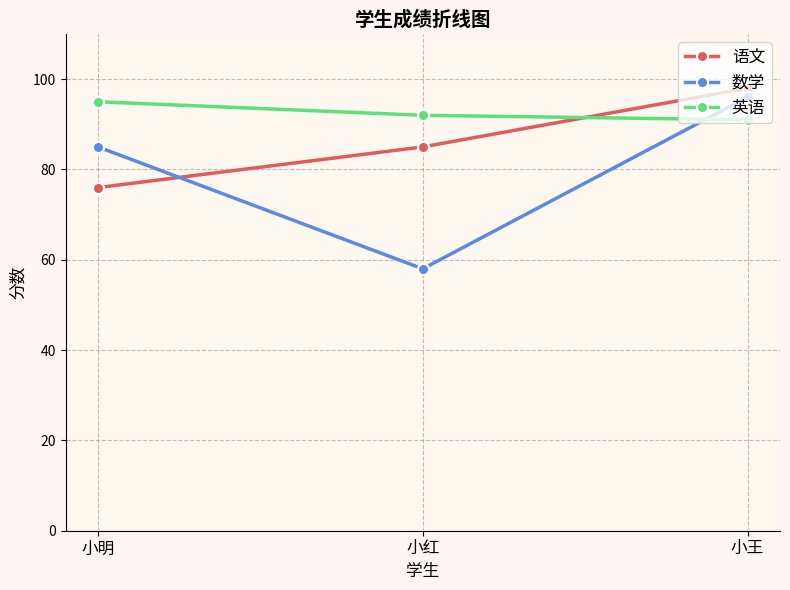

At which category does the chart reach its peak across all series?

小王